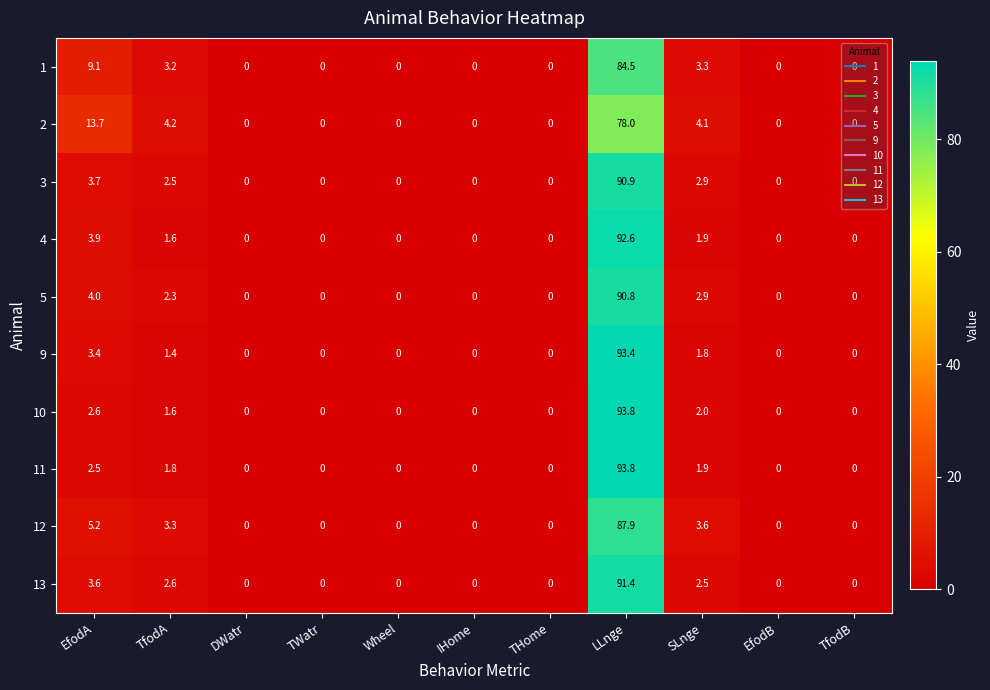

Is it true that 4 equals 0.8 at SLnge?

False